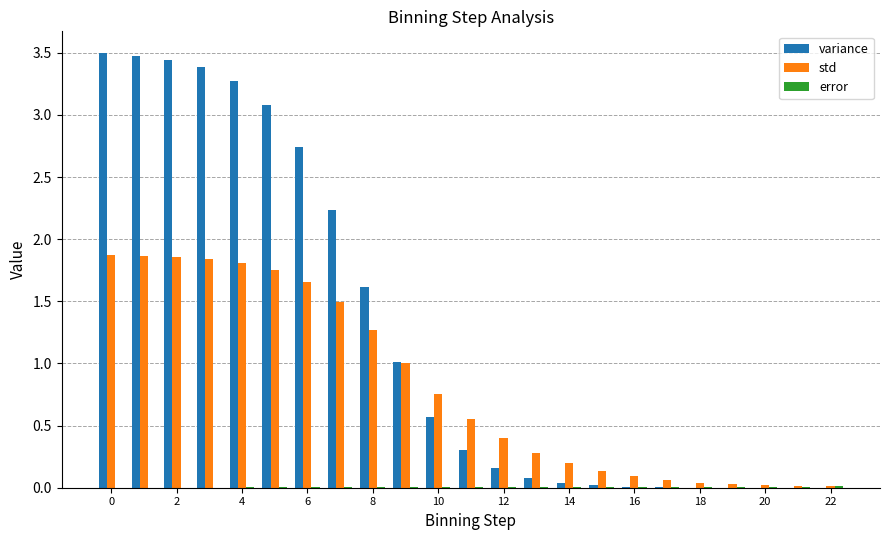

Which series has the widest spread of values?

variance